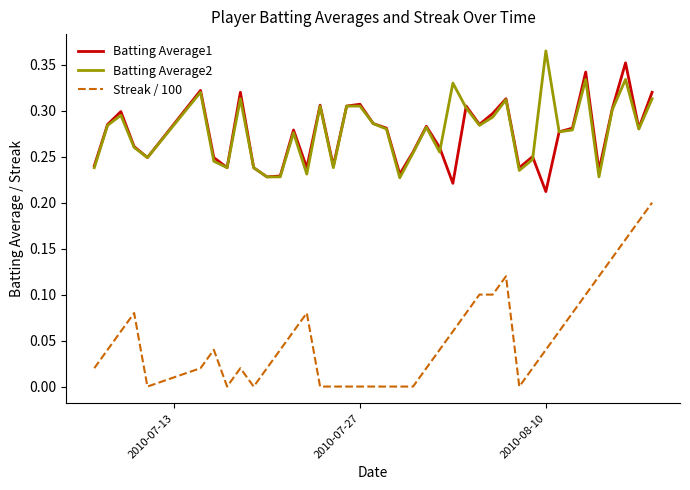

True or false: Streak / 100 and Batting Average2 intersect in this chart.

False